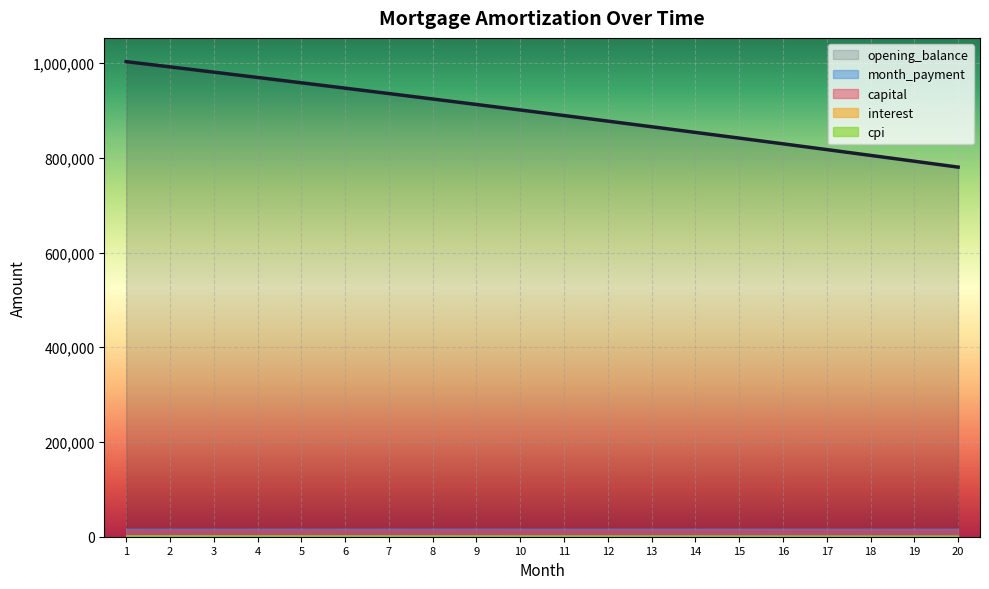

At which category is the sum across all series the highest?

1